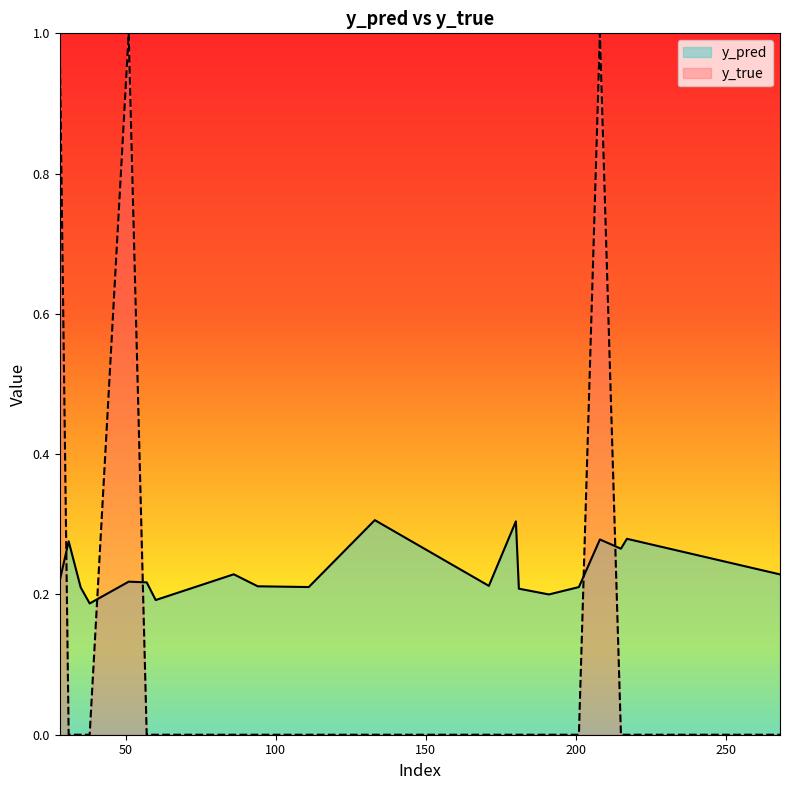

Reading left to right, list all the values displayed in this chart.

y_pred: 28=0.2	31=0.3	35=0.2	38=0.2	51=0.2	57=0.2	60=0.2	86=0.2	94=0.2	111=0.2	133=0.3	171=0.2	180=0.3	181=0.2	191=0.2	201=0.2	208=0.3	215=0.3	217=0.3	268=0.2
y_true: 28=1.0	31=0.0	35=0.0	38=0.0	51=1.0	57=0.0	60=0.0	86=0.0	94=0.0	111=0.0	133=0.0	171=0.0	180=0.0	181=0.0	191=0.0	201=0.0	208=1.0	215=0.0	217=0.0	268=0.0